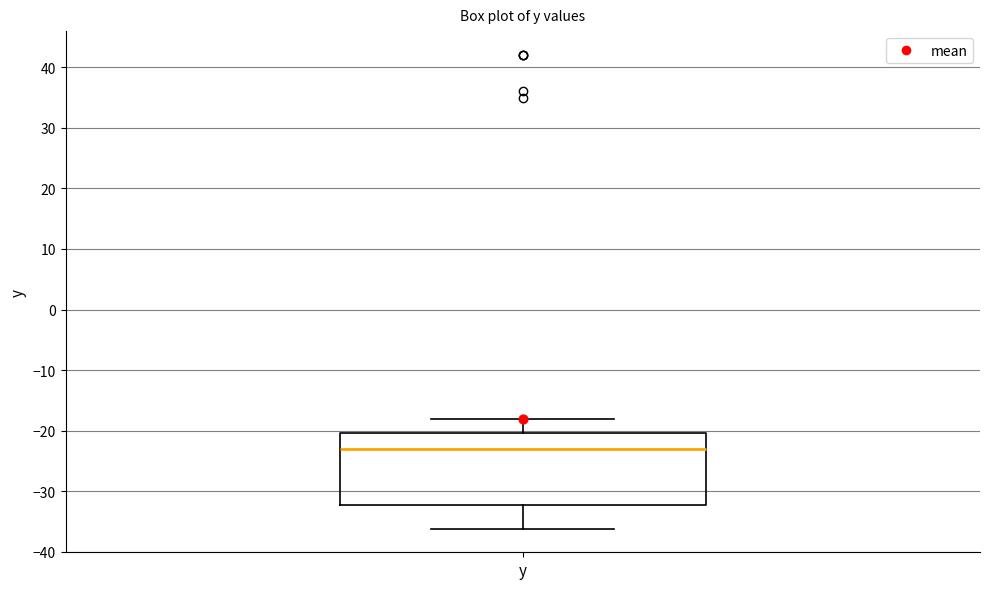

Transcribe this box plot: give where the median line is, the range the box spans, and where the two whiskers end, as read against the y-axis. The values are not printed on the chart, so give them approximately, as read against the axis.

median -23, box -32 to -20, whiskers -36 to -18